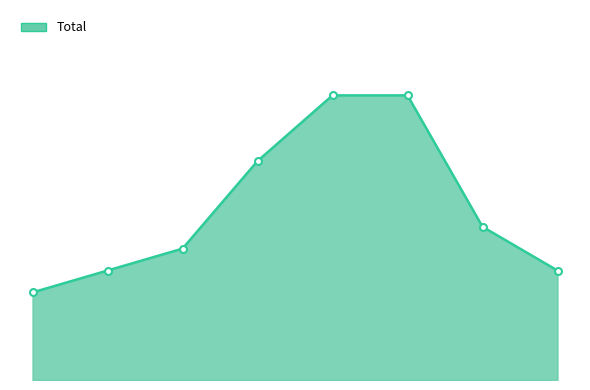

What is the value of the 2nd point from the left?

5